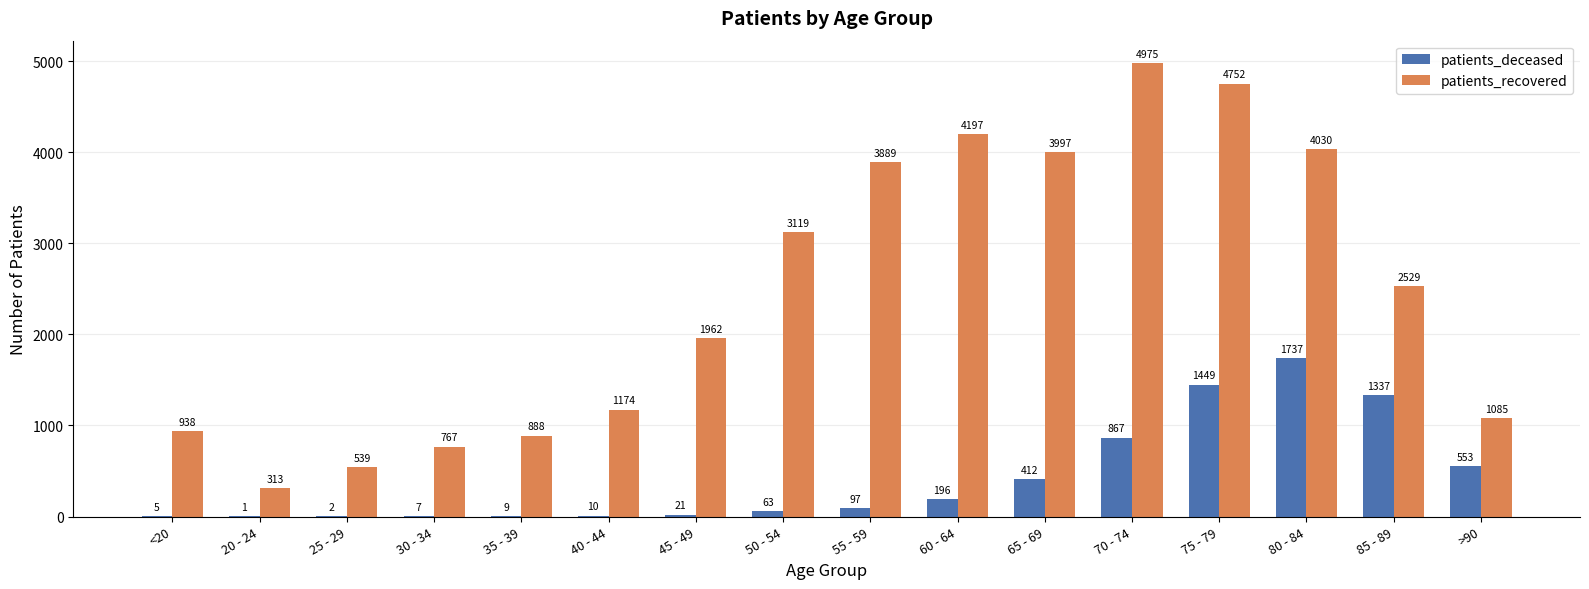

How many groups of bars are there?

16